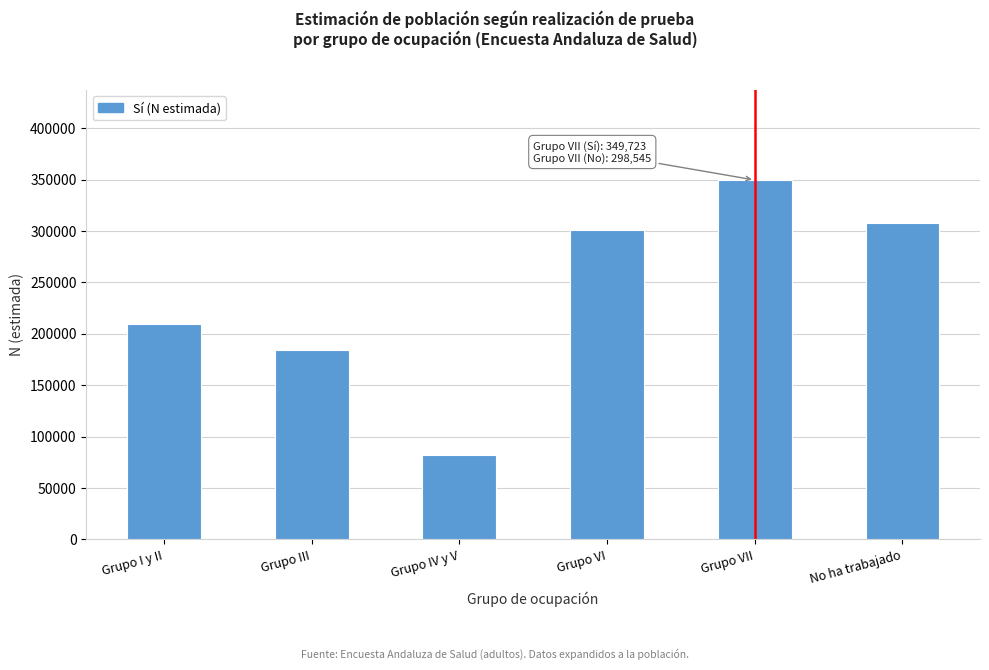

Reading left to right, what are all the values shown in this chart?

209228	184166	82020	300765	349723	308336